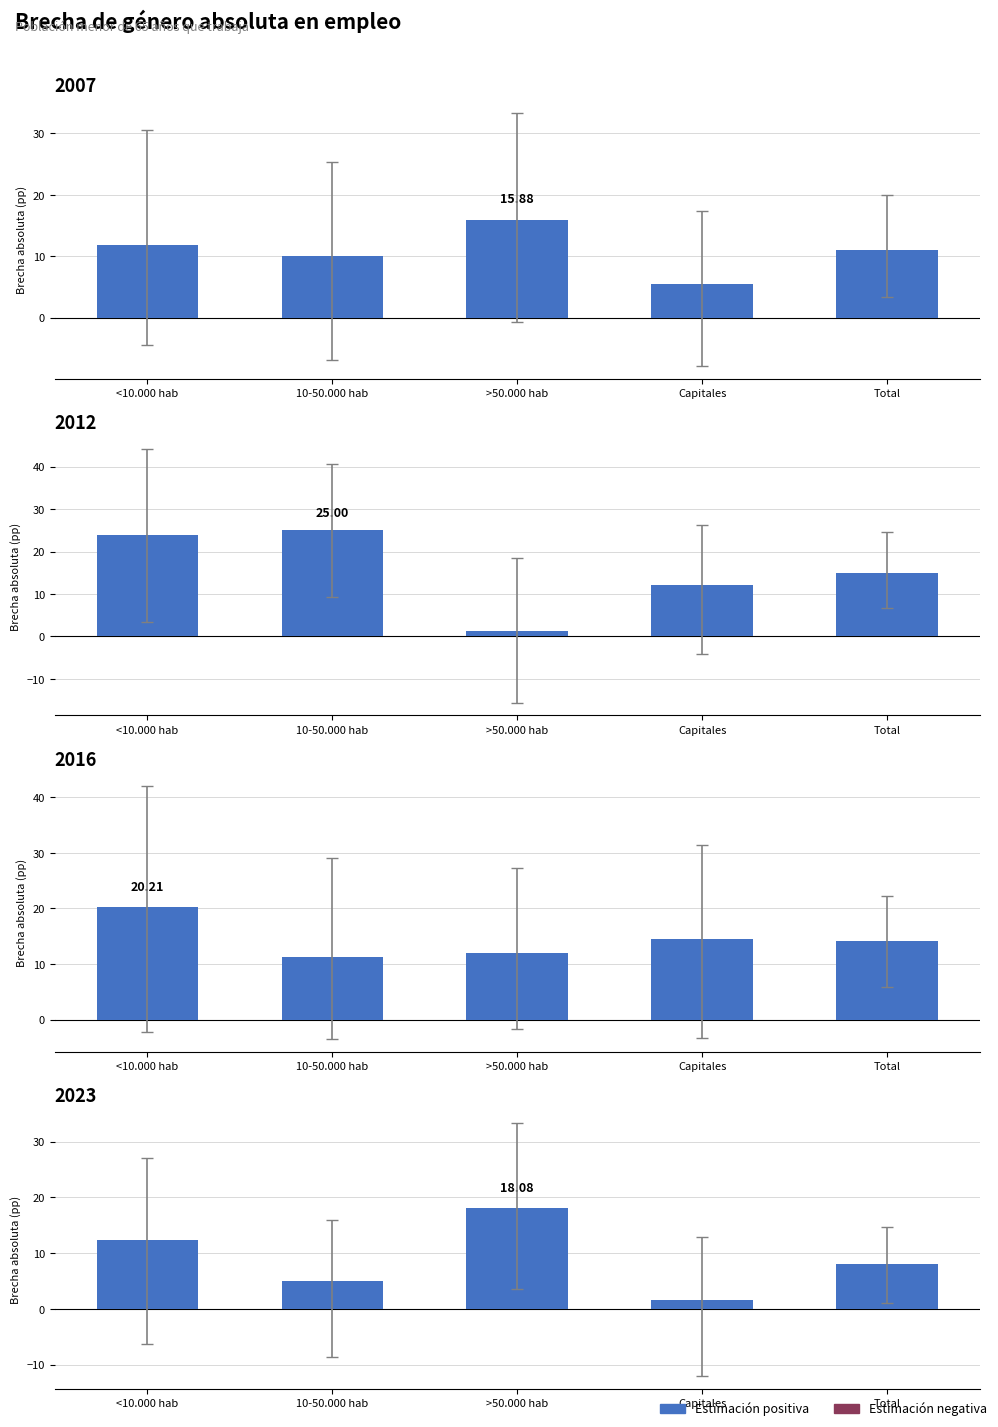

What is the difference between the 2007 values at <10.000 hab and >50.000 hab?

4.1